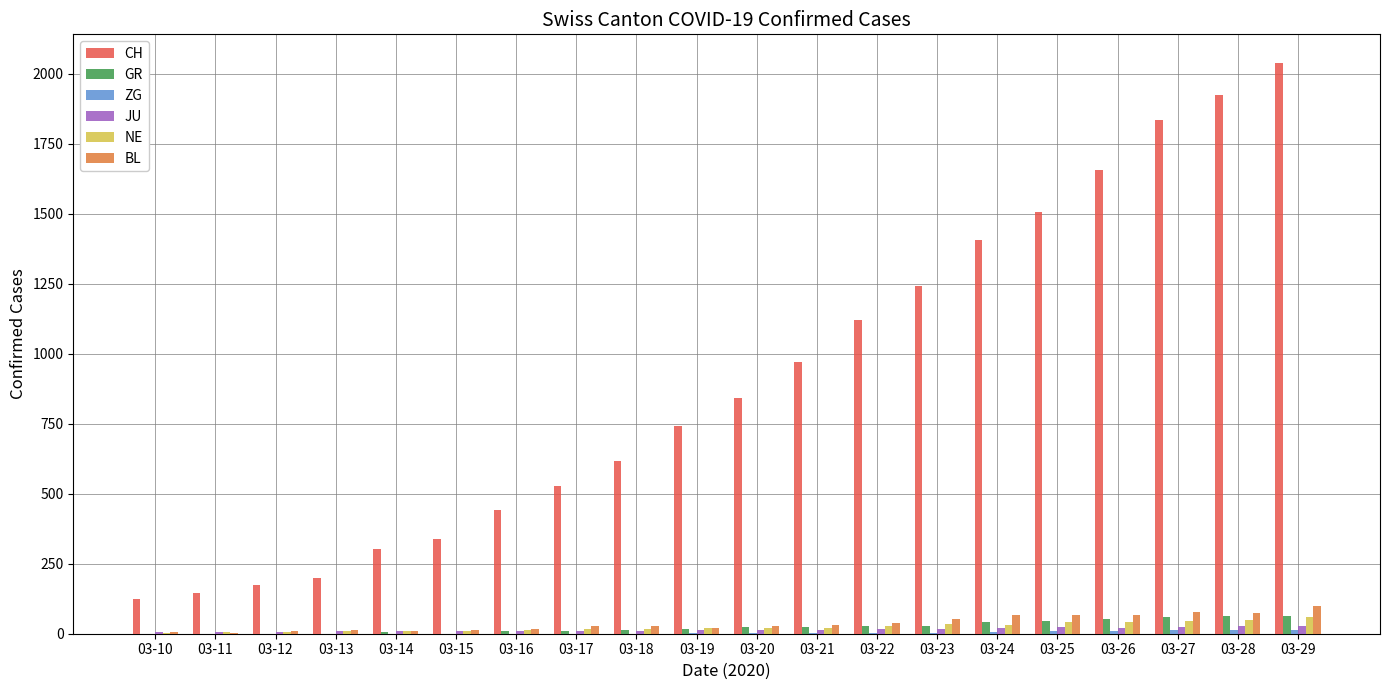

Which series changed the most between 03-18 and 03-23?

CH